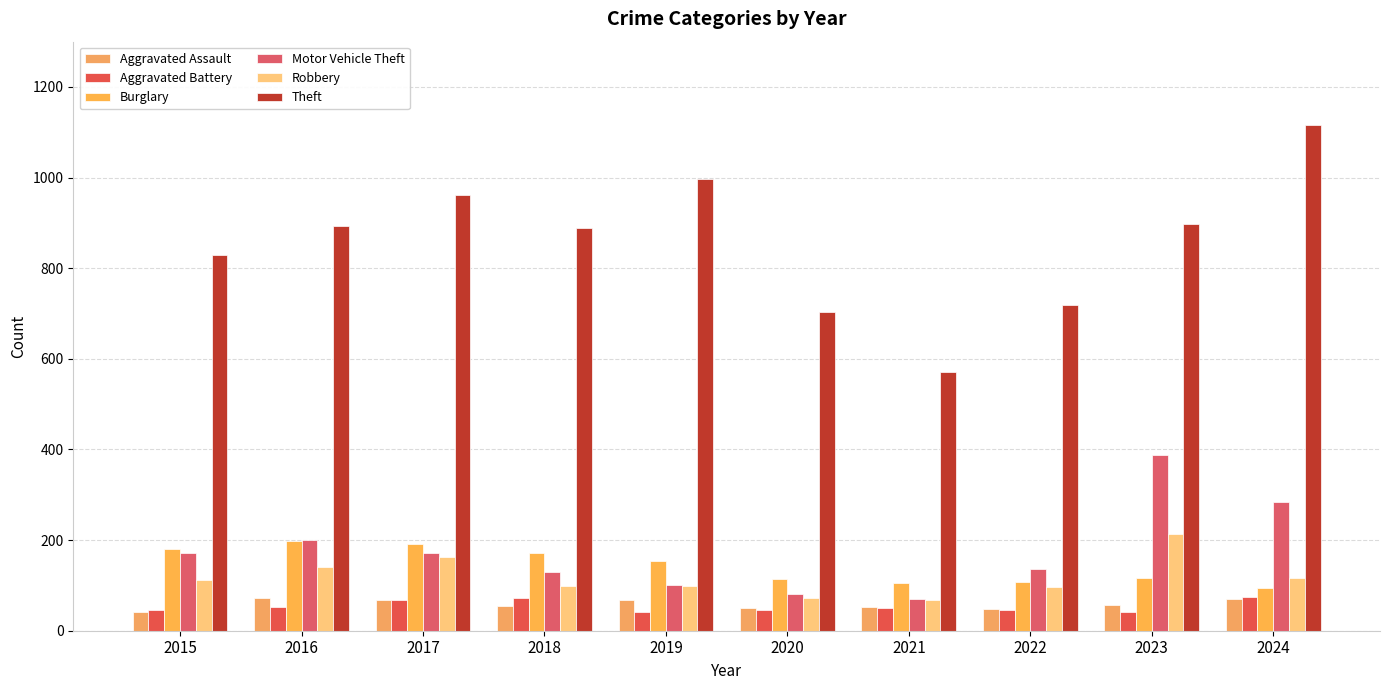

How many distinct data groups are displayed?

6